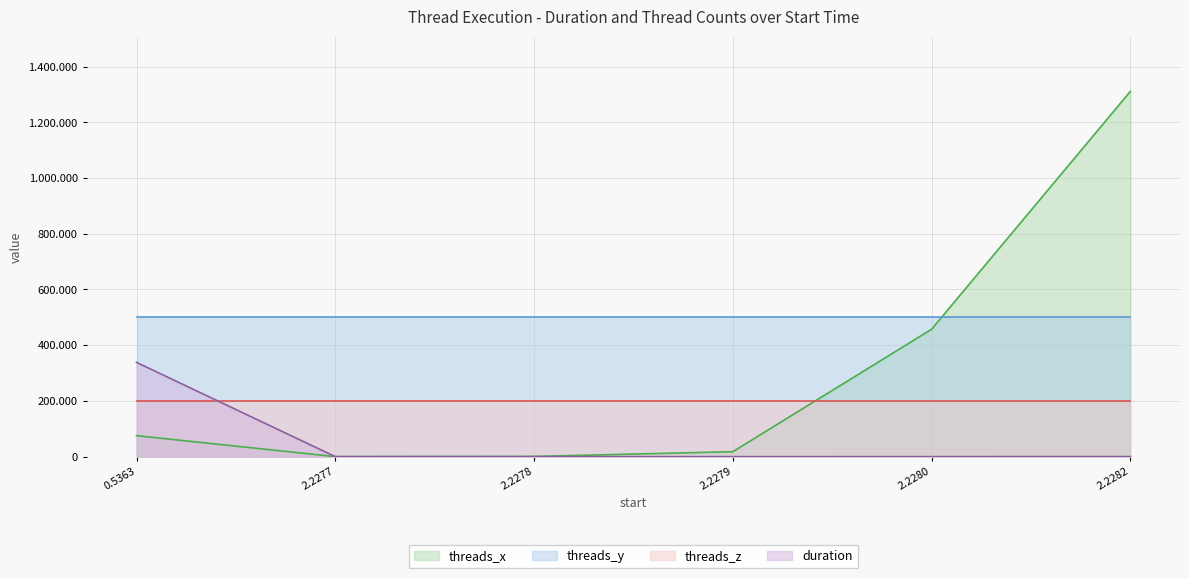

How many times do duration and threads_x cross each other?

1